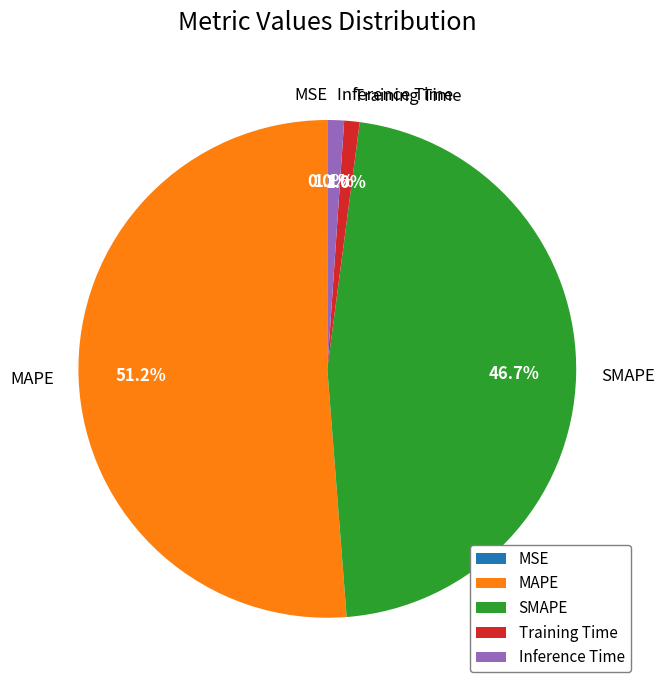

Do MAPE and Inference Time together represent more than half of the pie?

Yes